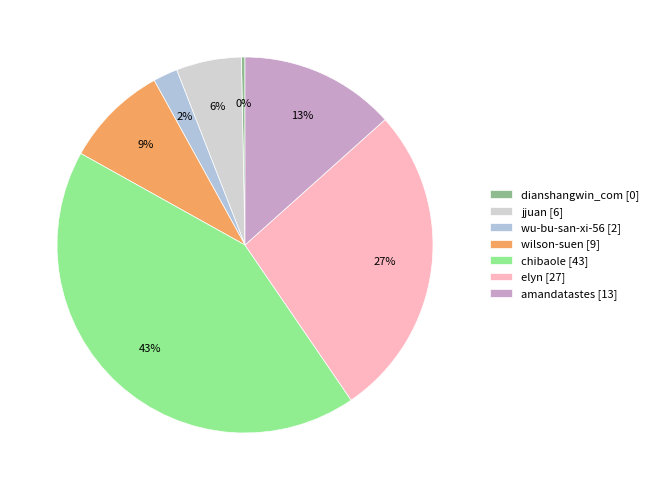

Is there a majority slice in this chart?

No